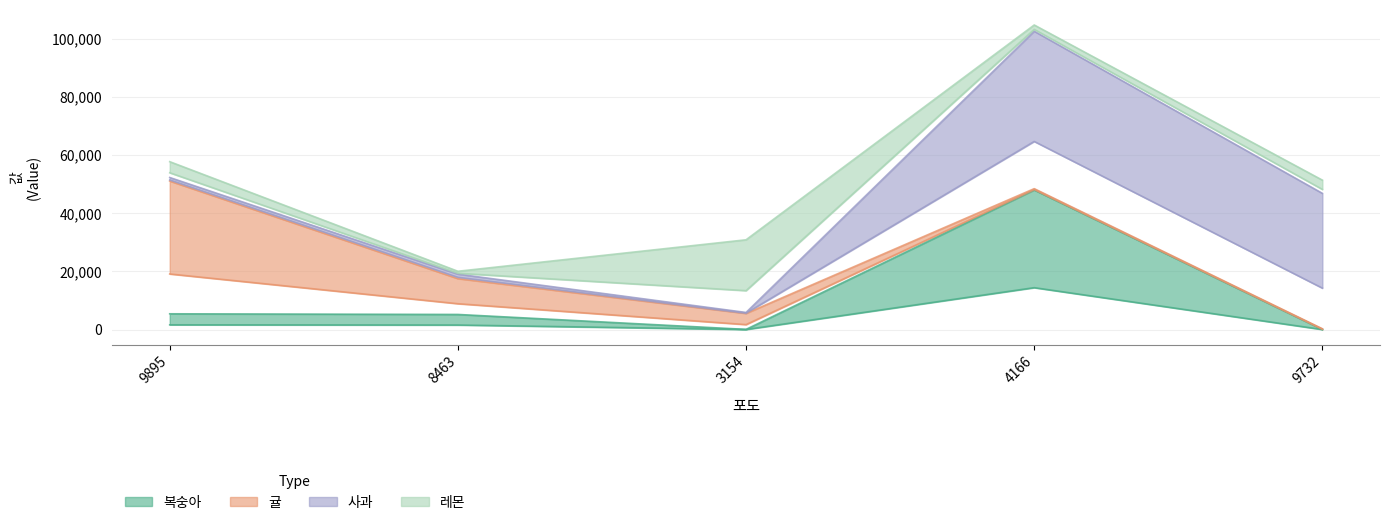

List the series in order of their peak value, lowest first.

레몬, 귤, 복숭아, 사과